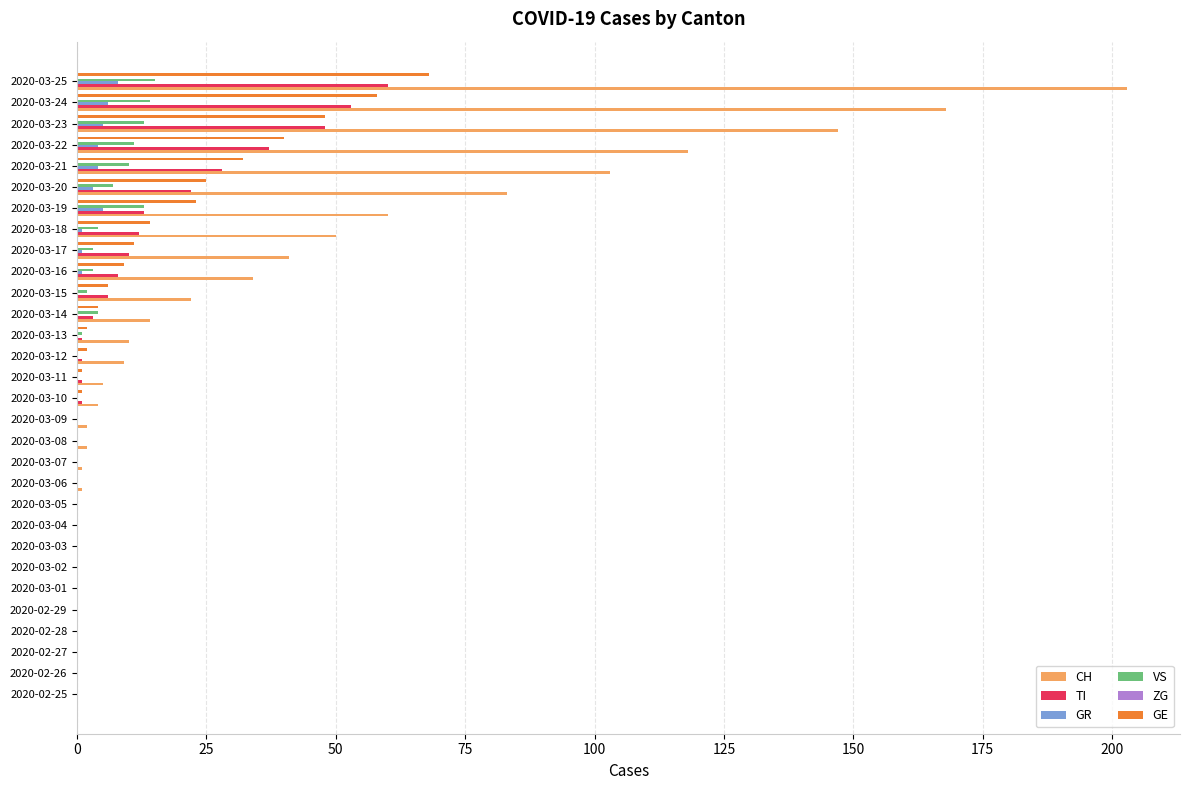

Which series has the largest total across all categories?

CH